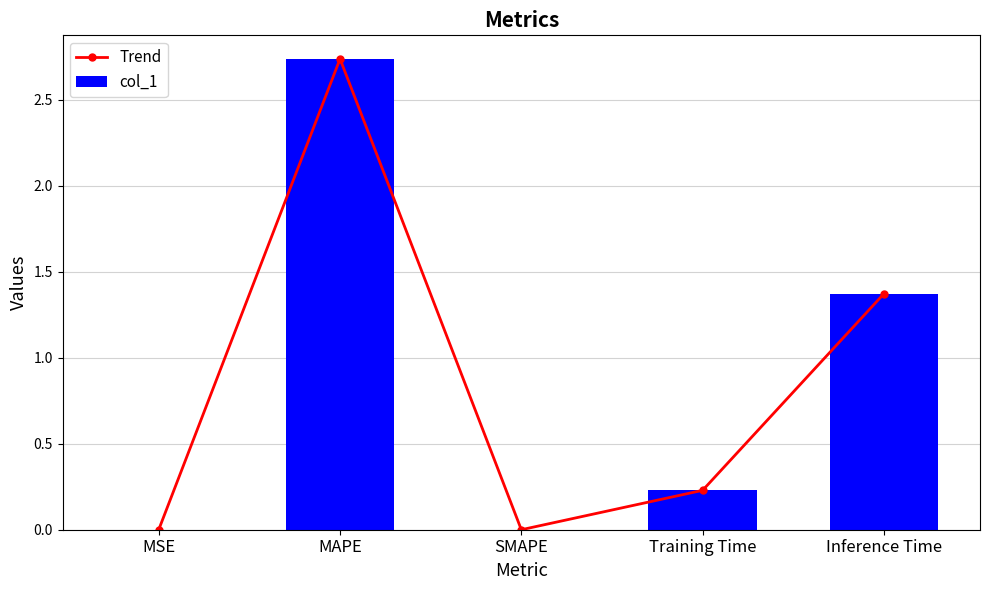

The col_1 series shows 0.0 at MSE. True or false?

False